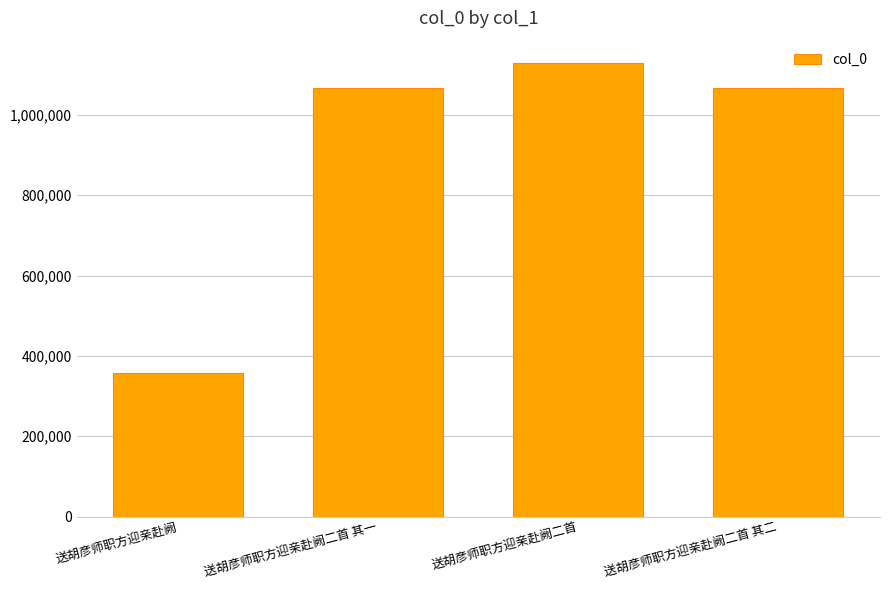

What is the value of the 3rd bar from the left?

1128510